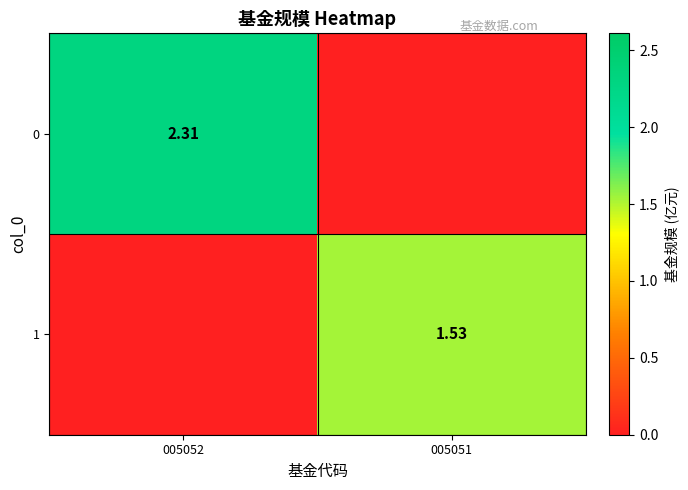

True or false: 0 has a value of 3.6 at 005052.

False